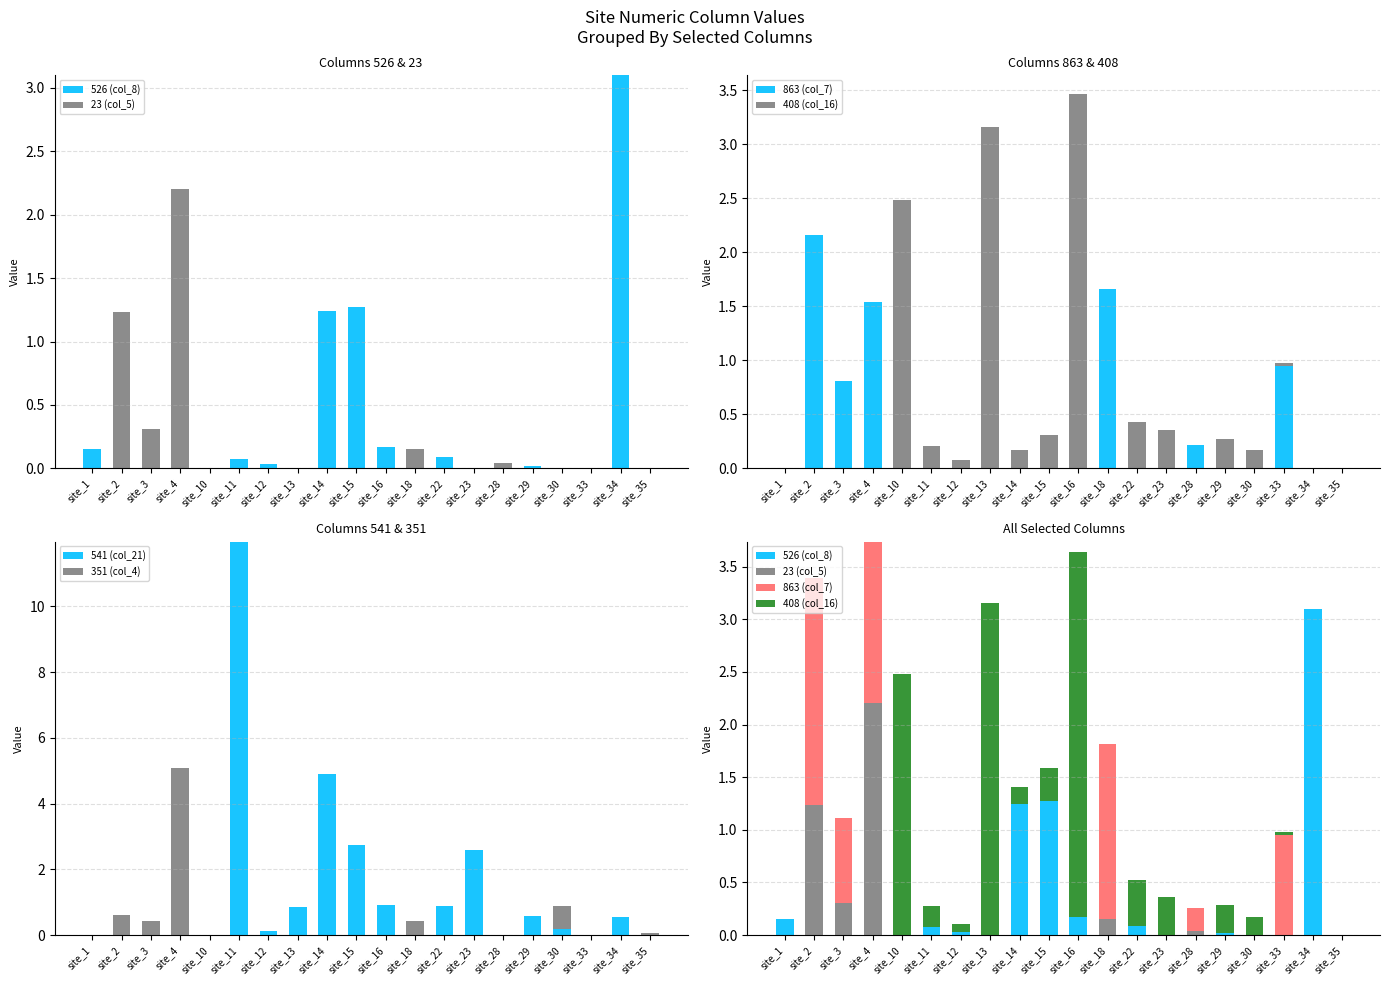

What is the spread (max minus min) of values at site_23?

2.6